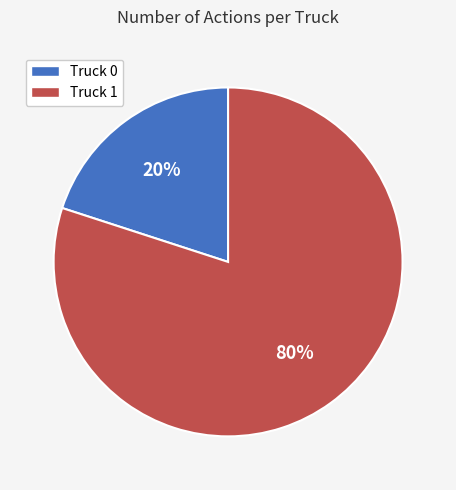

The Truck 1 slice represents 80% of the pie. True or false?

True